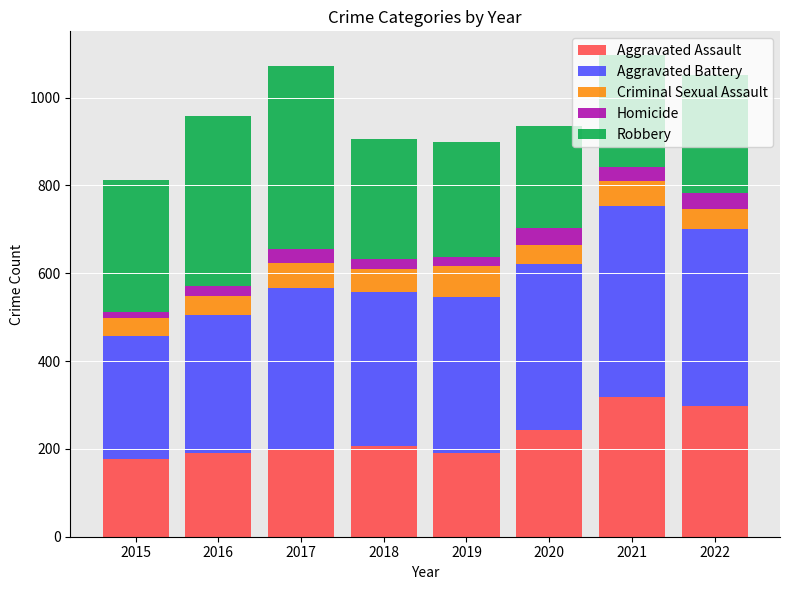

What is the difference between the second highest and second lowest values in the Aggravated Assault series?

108